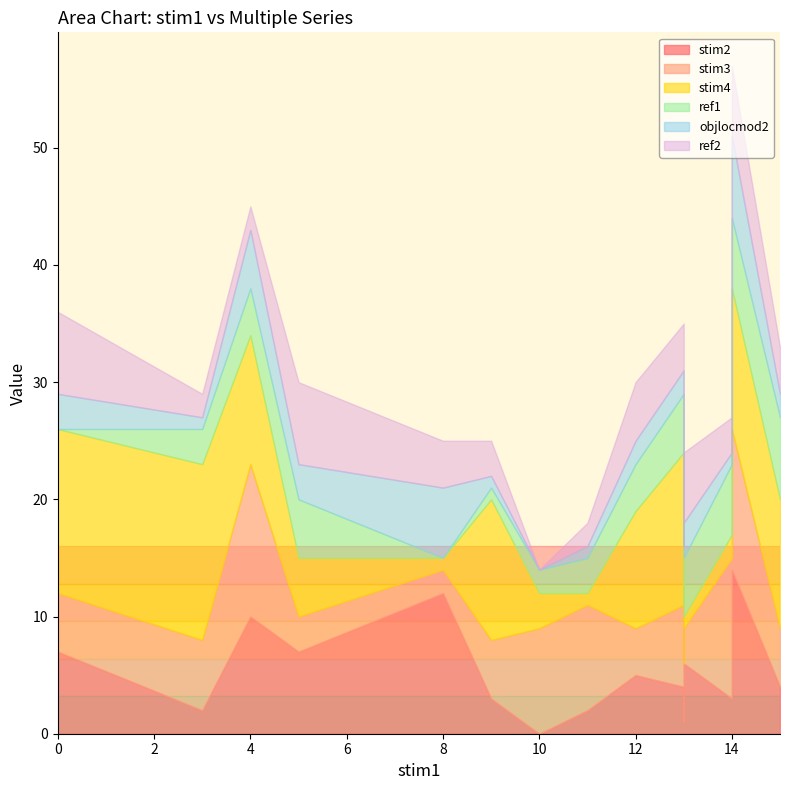

Is the value of stim4 at 8 greater than the value of ref2 at 8?

No